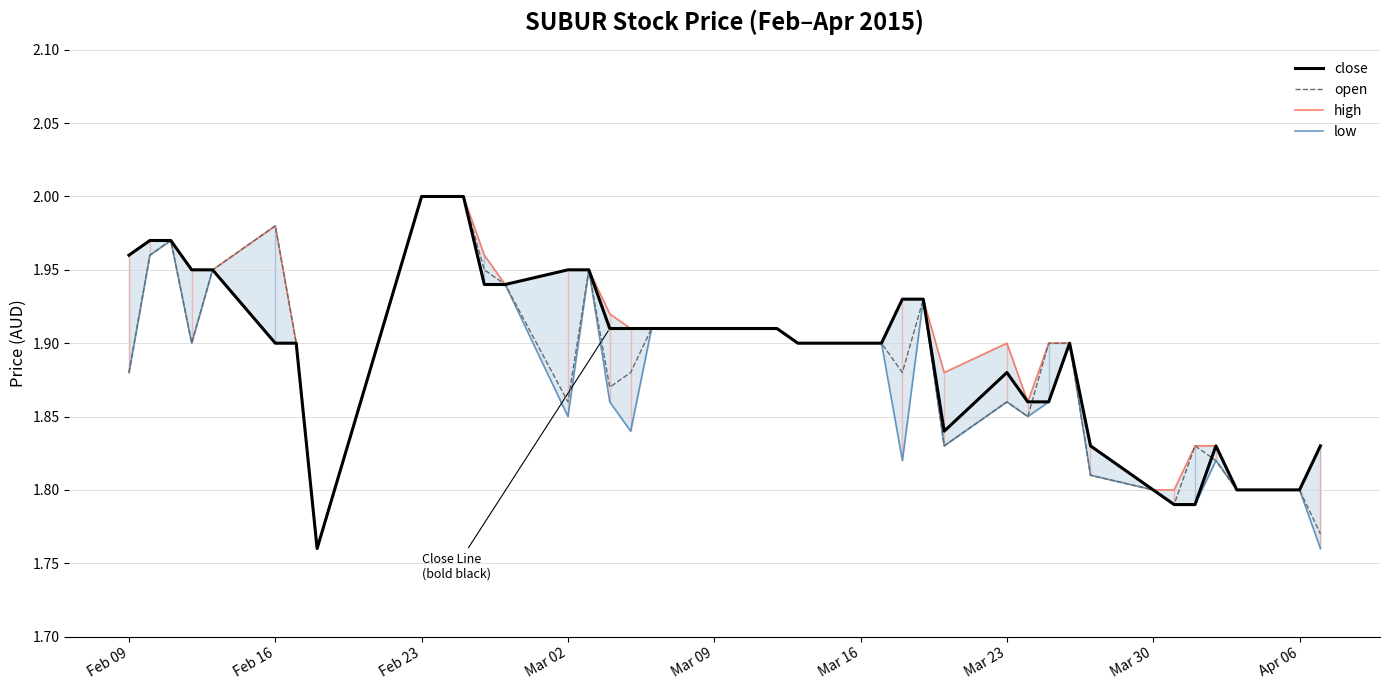

How many interior local valleys does the close series have?

2